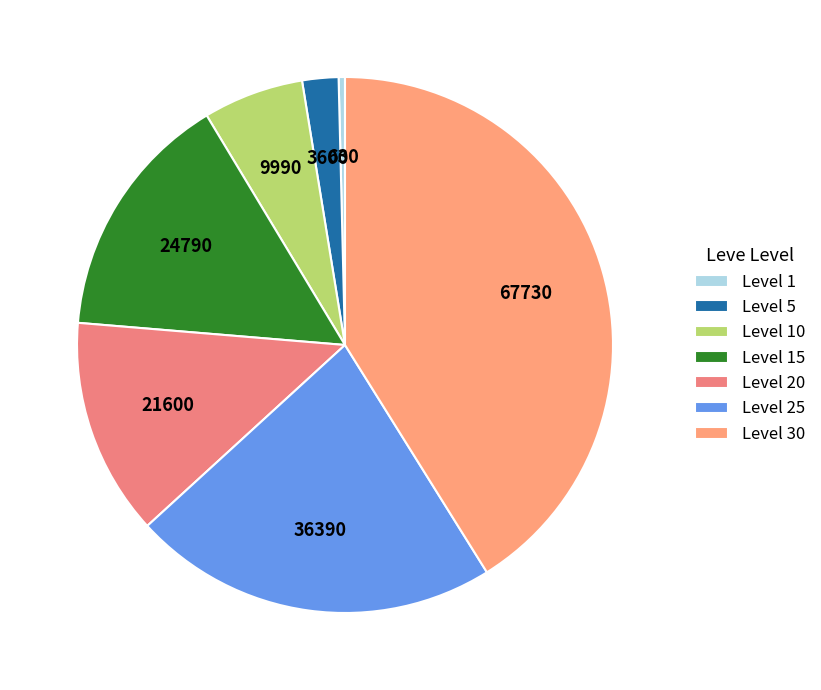

Is there a majority slice in this chart?

No